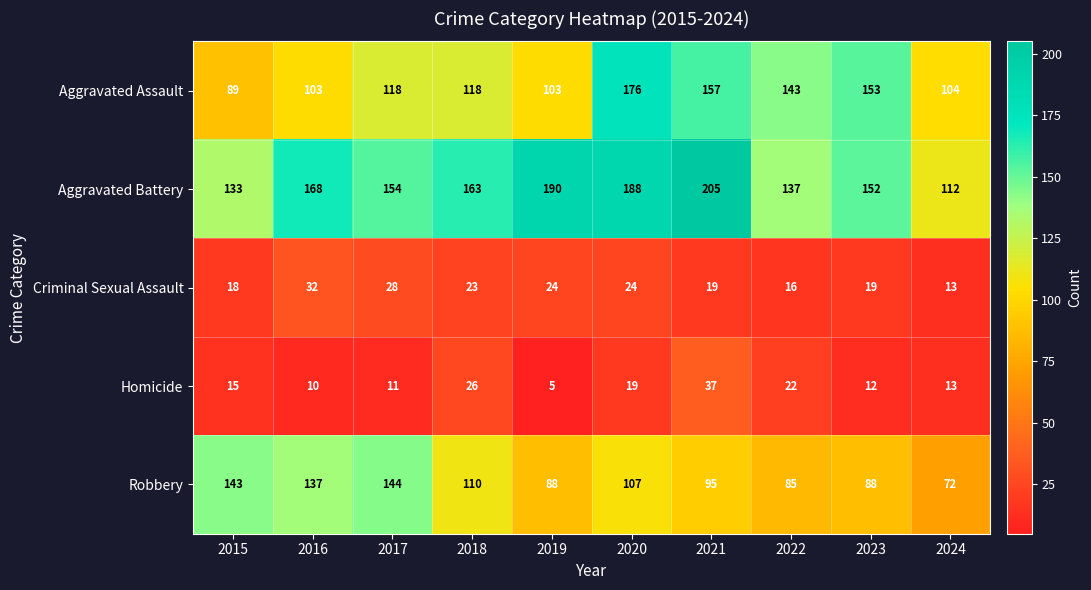

The value of Aggravated Assault at 2024 is 104. True or false?

True